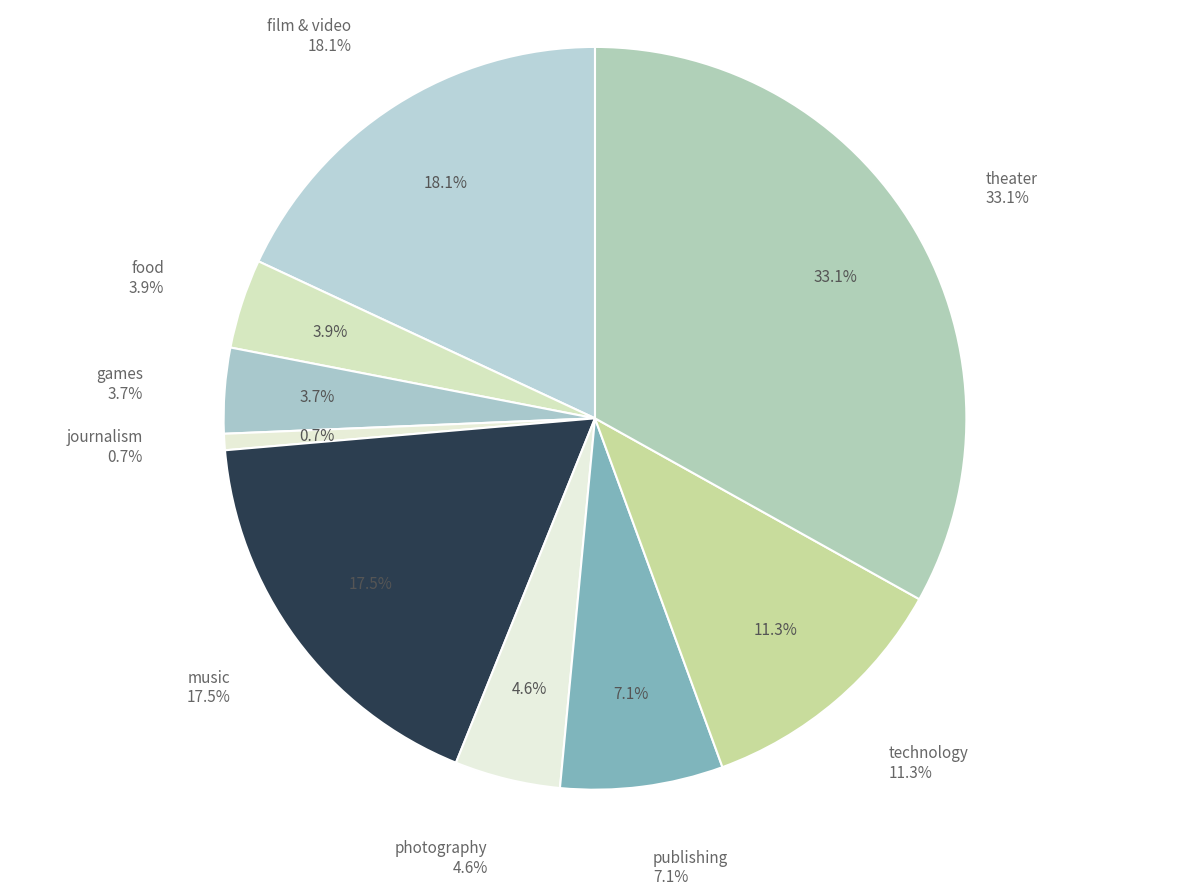

True or false: technology accounts for 26% of the total.

False